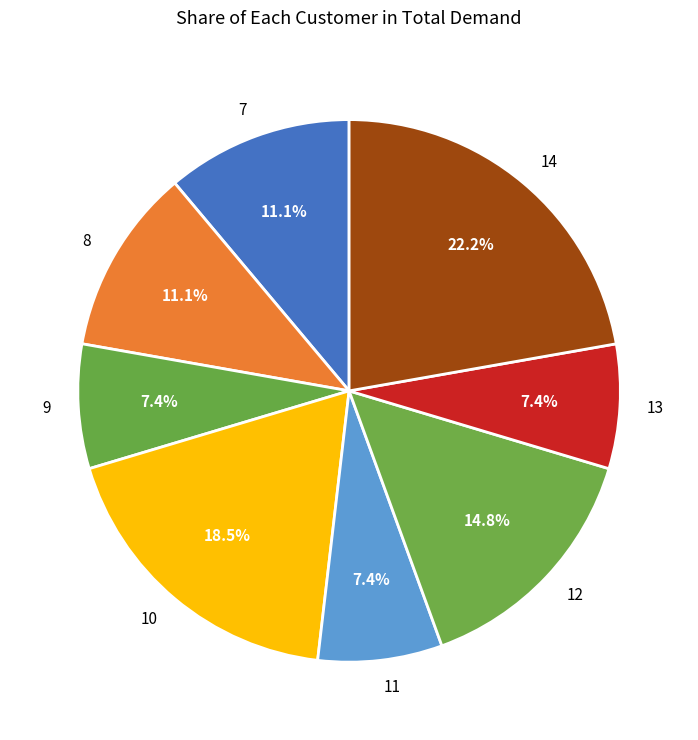

Count the number of slices in the pie.

8